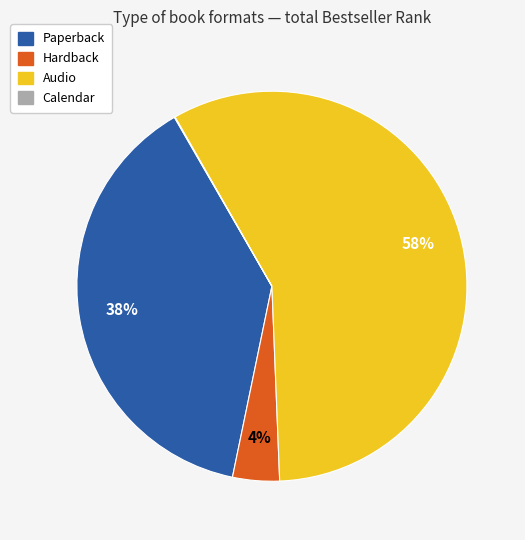

To the nearest percent, what is the difference between the largest and smallest slice percentages?

58%